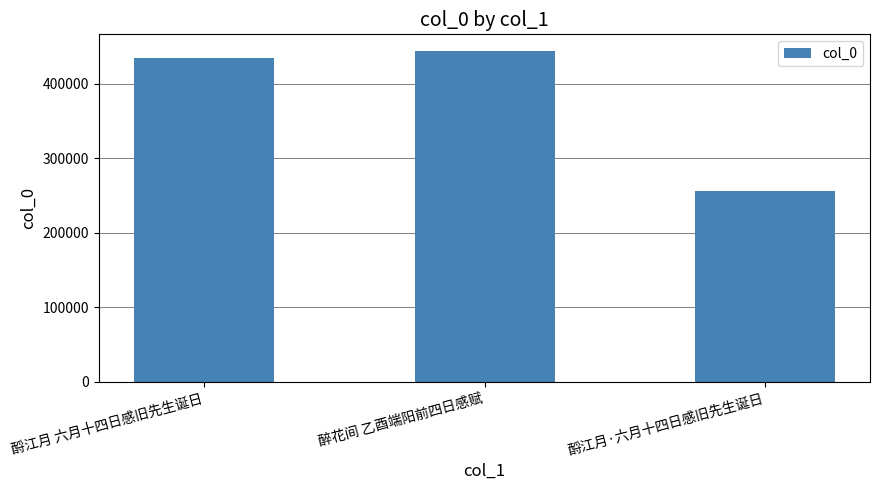

Rank the categories by value from lowest to highest.

酹江月·六月十四日感旧先生诞日, 酹江月 六月十四日感旧先生诞日, 醉花间 乙酉端阳前四日感赋